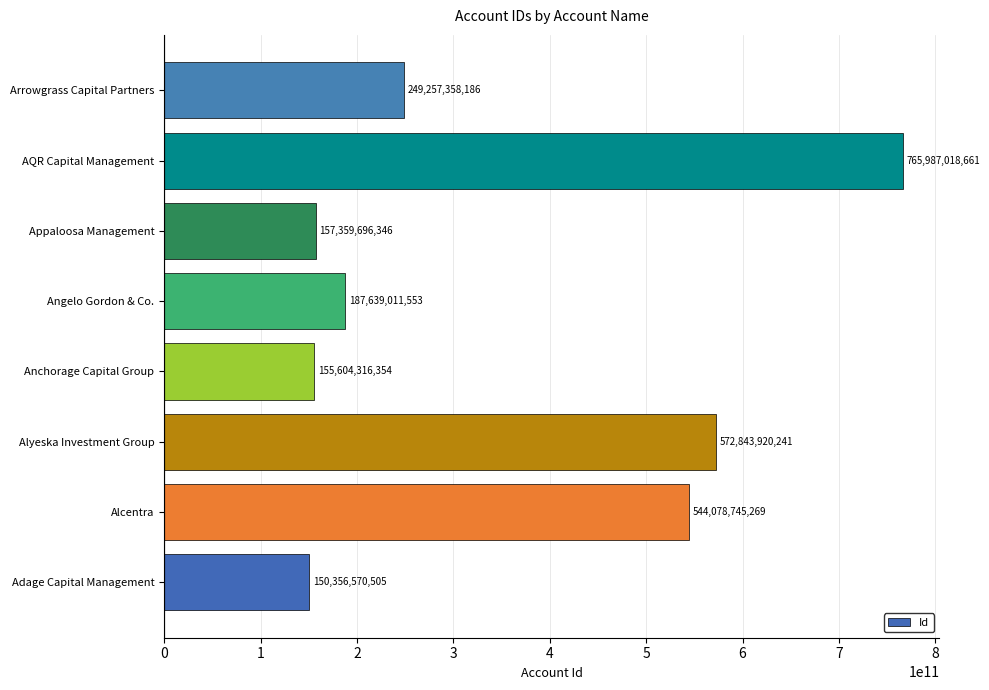

What is the difference between the maximum and minimum values?

615630448156